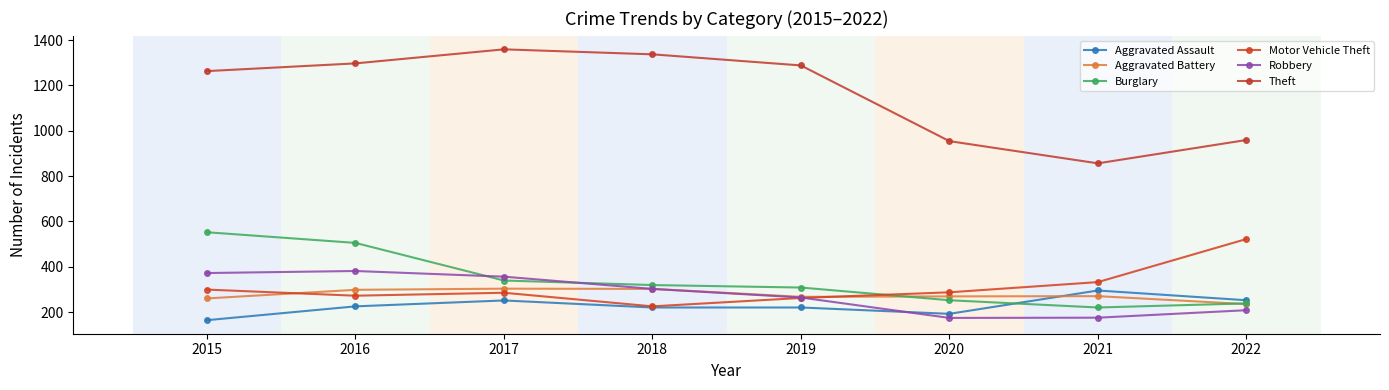

How many data points in Burglary are less than 319?

4